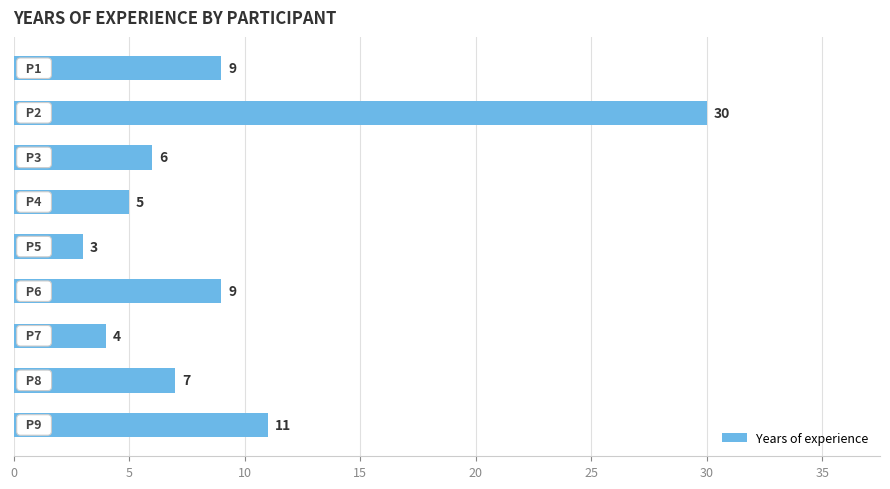

What is the sum of all values?

84